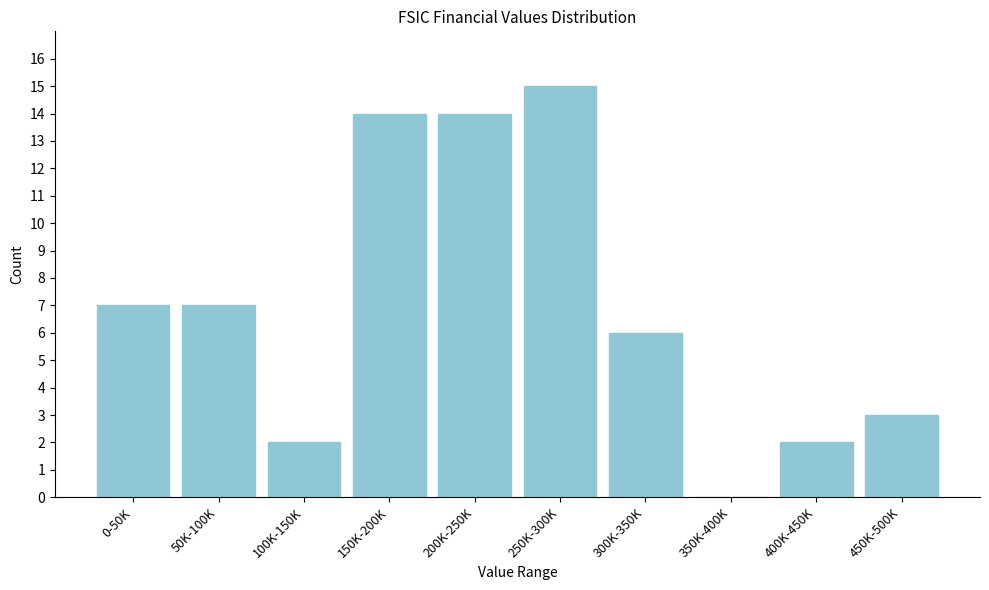

Reading left to right, what are all the values shown in this chart?

0-50K=7	50K-100K=7	100K-150K=2	150K-200K=14	200K-250K=14	250K-300K=15	300K-350K=6	350K-400K=0	400K-450K=2	450K-500K=3